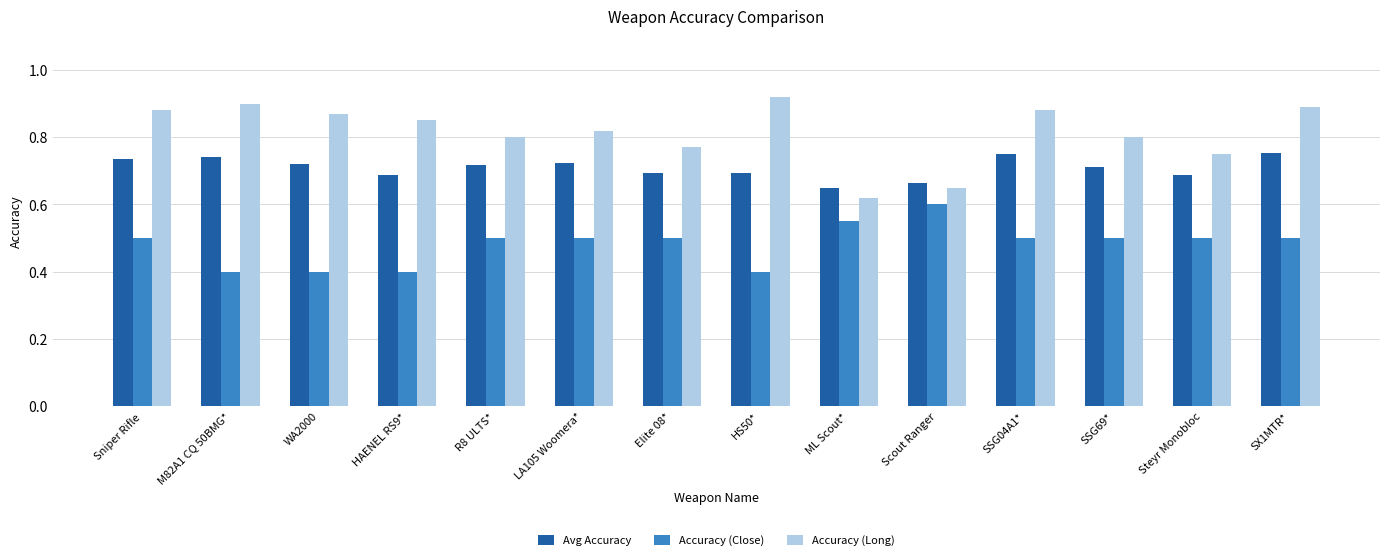

What is the spread (max minus min) of values at Elite 08*?

0.3